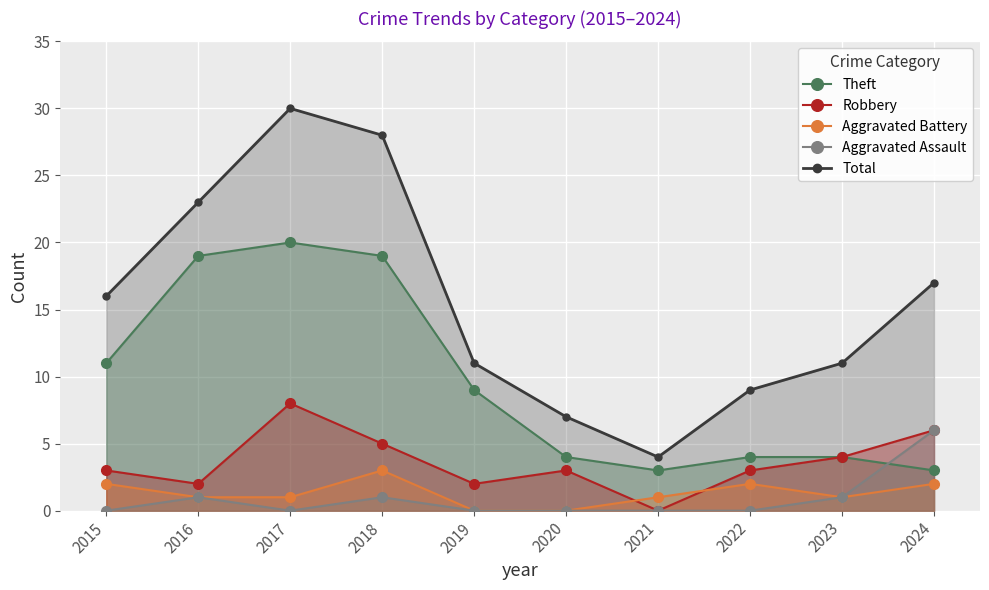

Is it true that Aggravated Assault equals 1 at 2023?

True